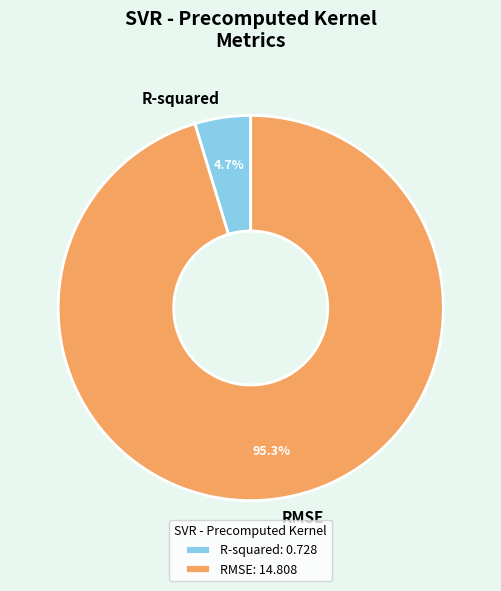

Rank the categories by value from highest to lowest.

RMSE, R-squared